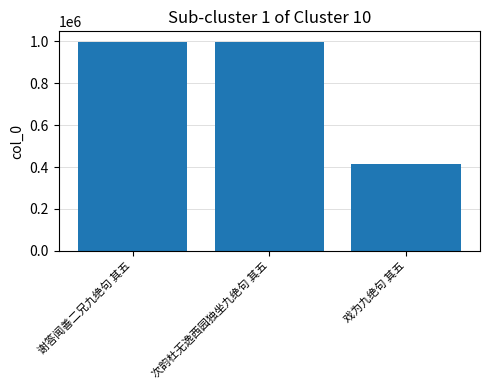

The value at 戏为九绝句 其五 is 171536. True or false?

False